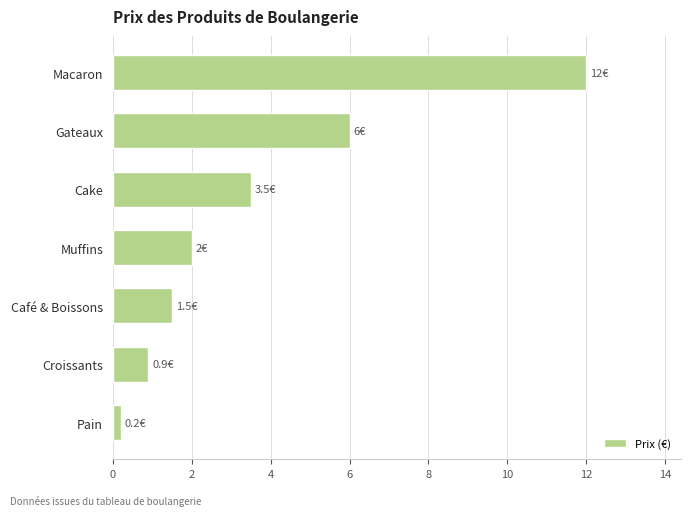

Is it true that the value at Croissants is 1.6?

False